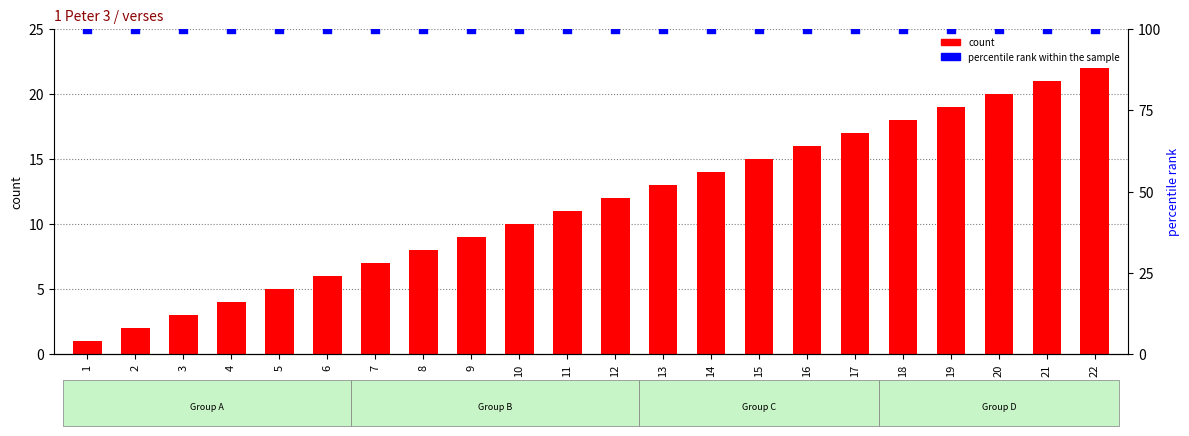

Which series reaches the maximum Y coordinate?

percentile rank within the sample